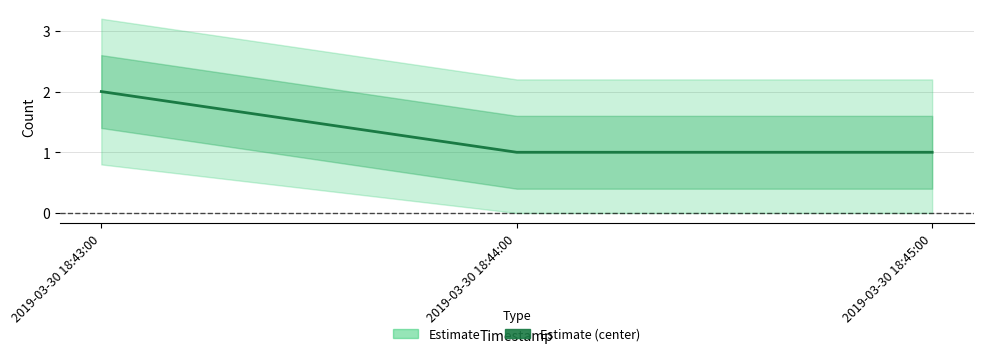

Reading right to left, what are all the values shown in this chart?

2019-03-30 18:45:00=1	2019-03-30 18:44:00=1	2019-03-30 18:43:00=2